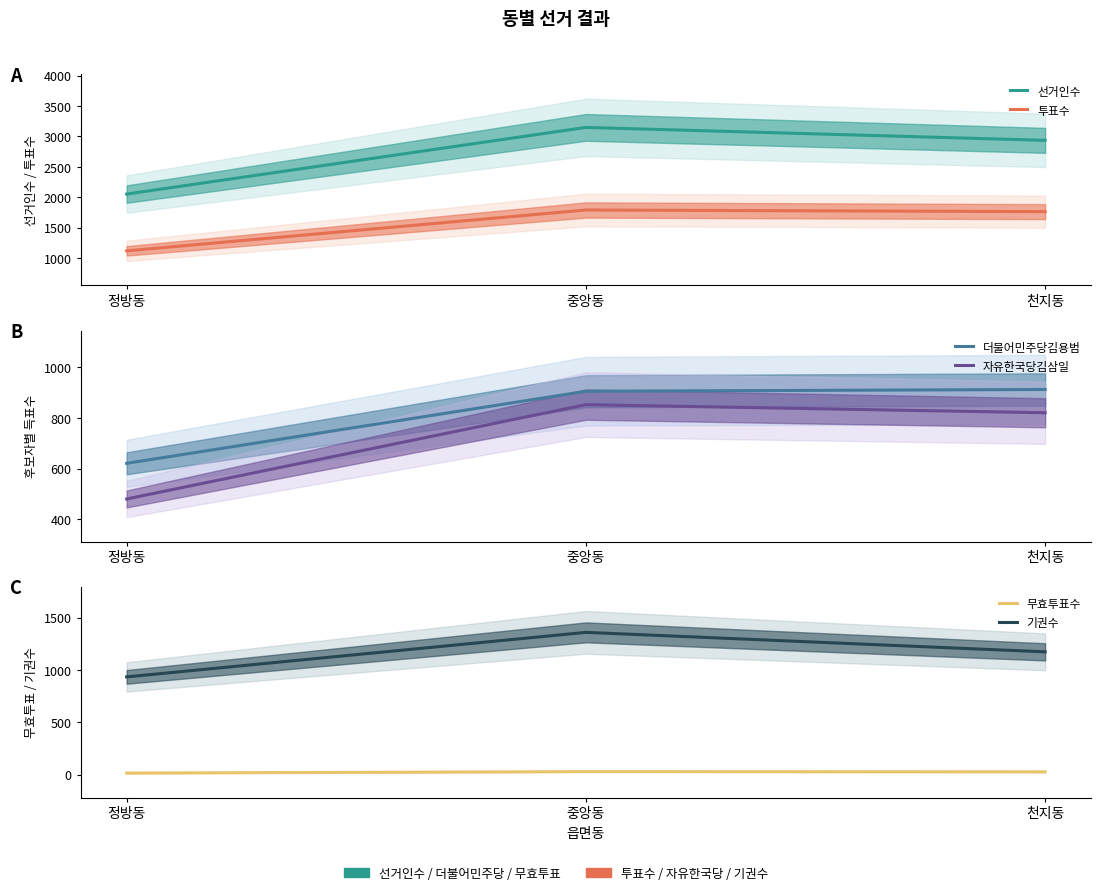

How many 무효투표수 values are between 16 and 30?

3